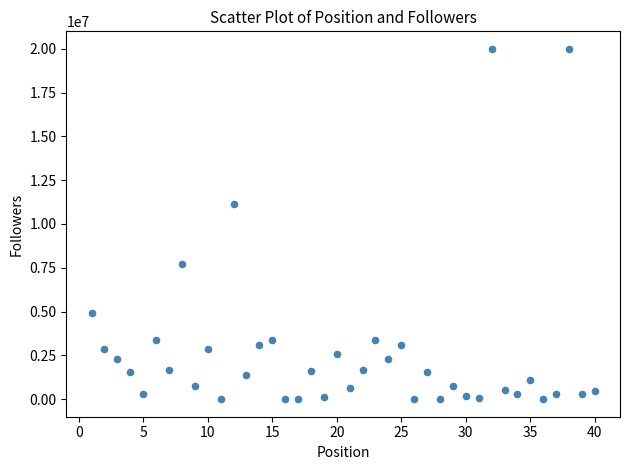

What is the range of X values (max minus min)?

39